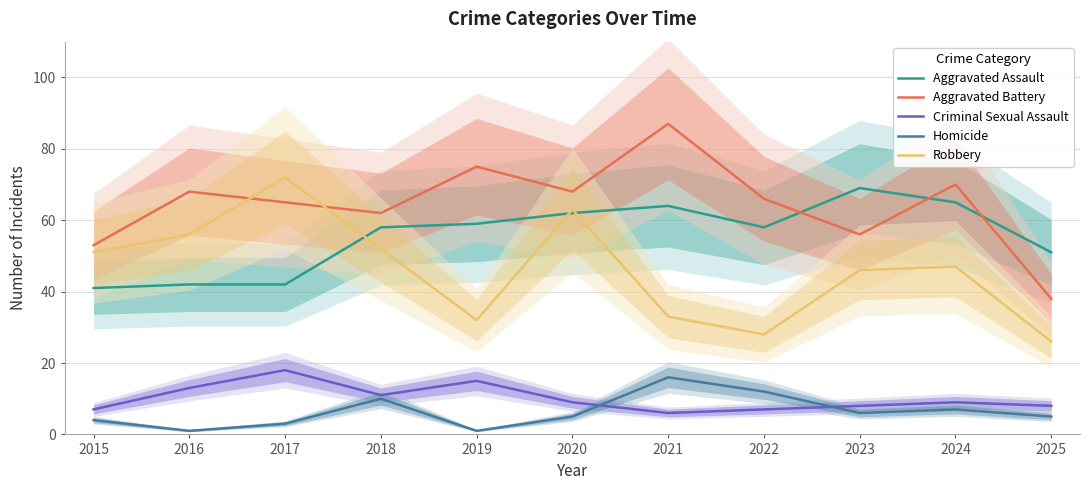

True or false: Aggravated Assault and Homicide cross at least once.

False